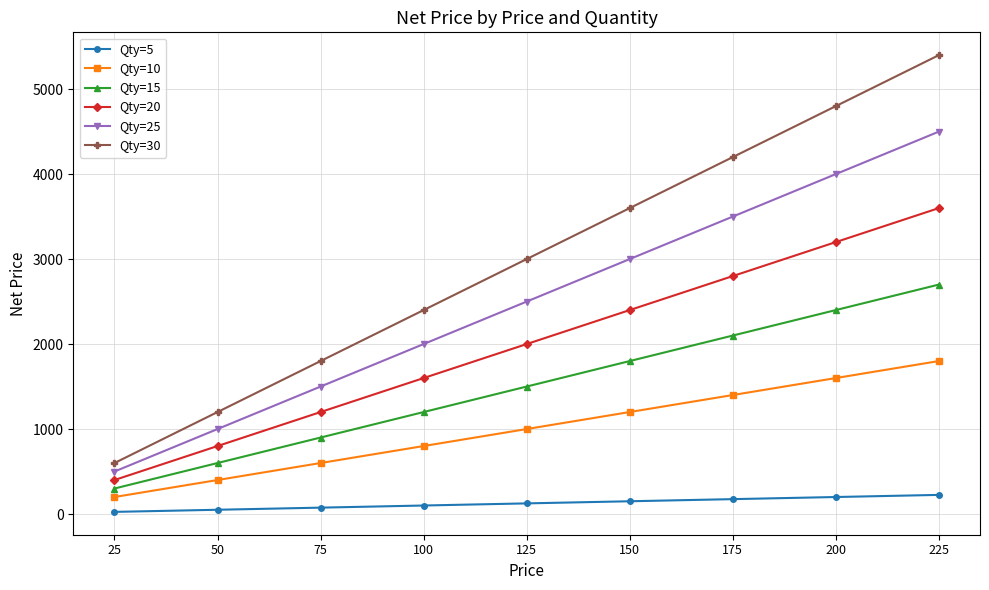

At which label is Qty=25 closest to 2500?

125